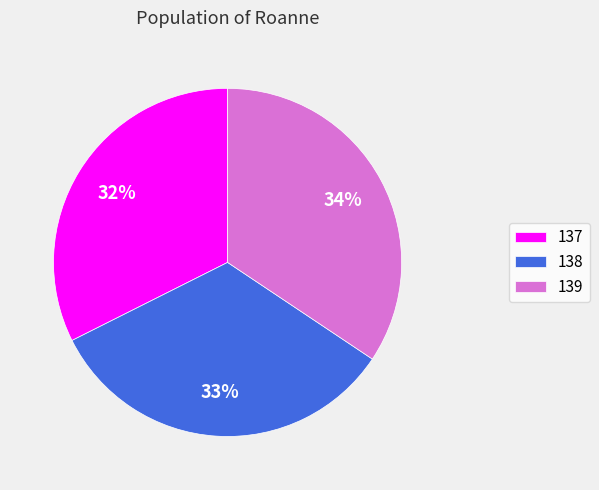

Is it true that 137 is 32% of the pie?

True